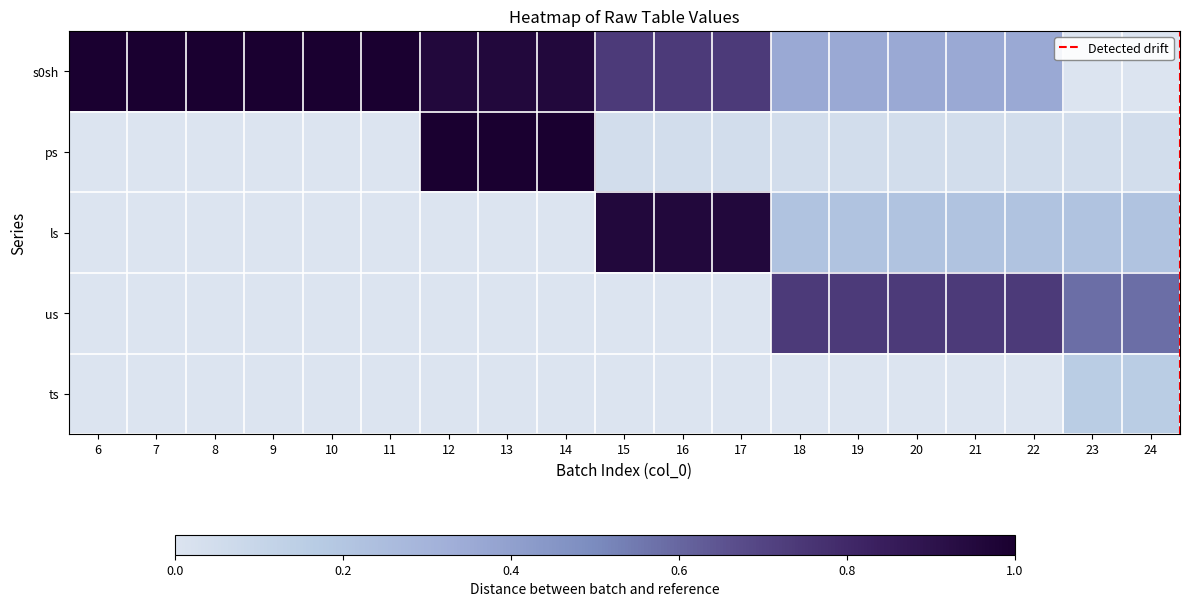

Is the value of ls at 17 greater than the value of ts at 13?

Yes